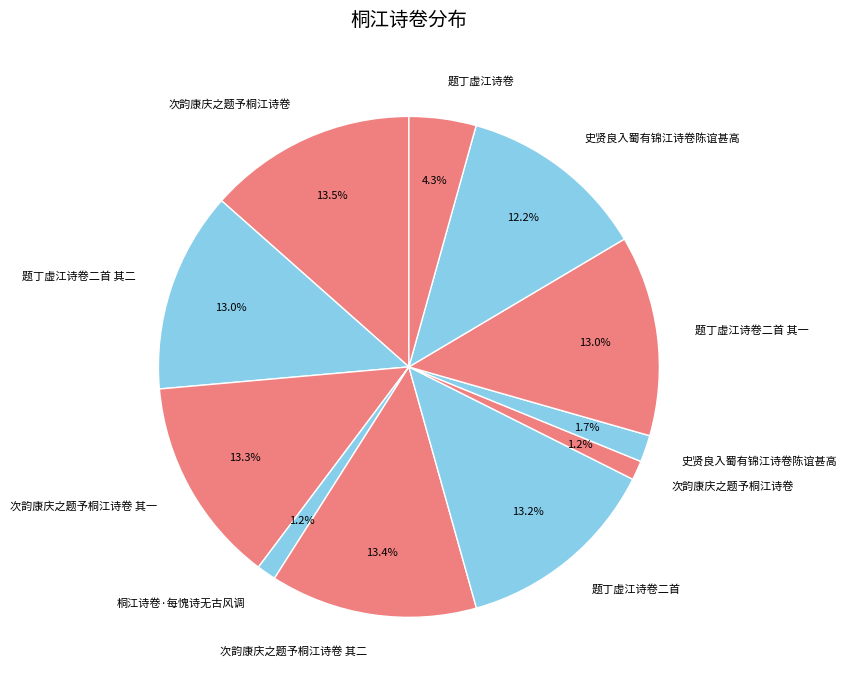

Count the number of slices in the pie.

11